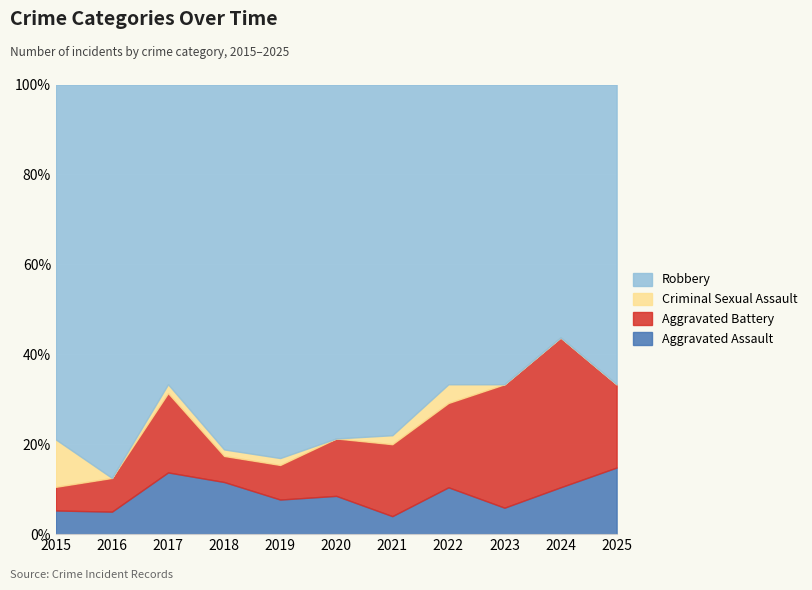

What is the total value across all series at 2016?

100.0